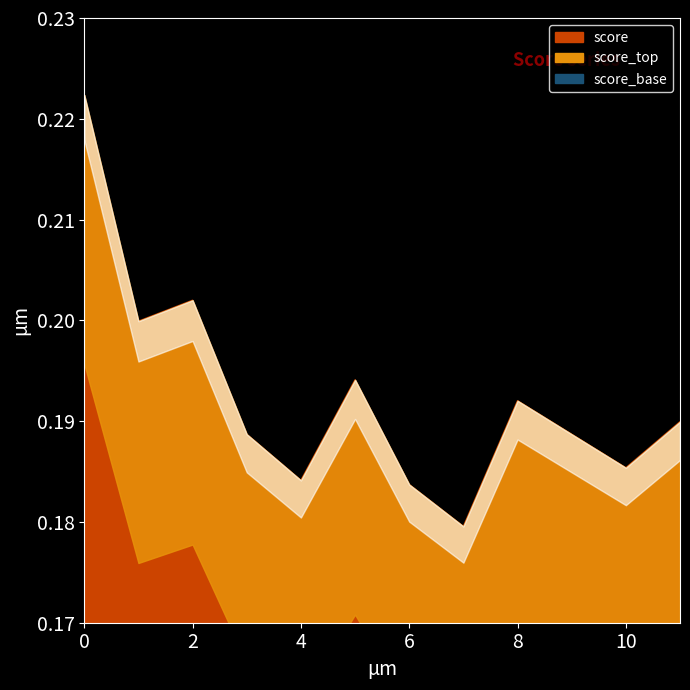

Rank the categories by value from lowest to highest.

7, 6, 4, 10, 3, 9, 11, 8, 5, 1, 2, 0